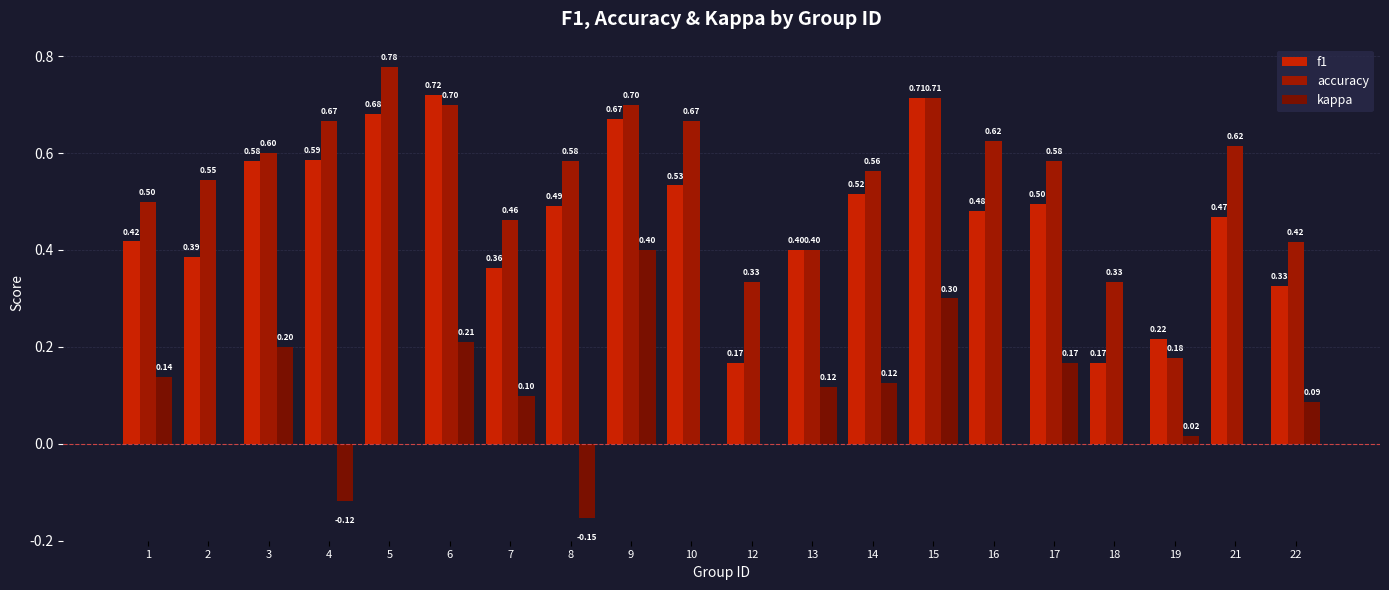

The f1 series shows 0.6 at 4. True or false?

True